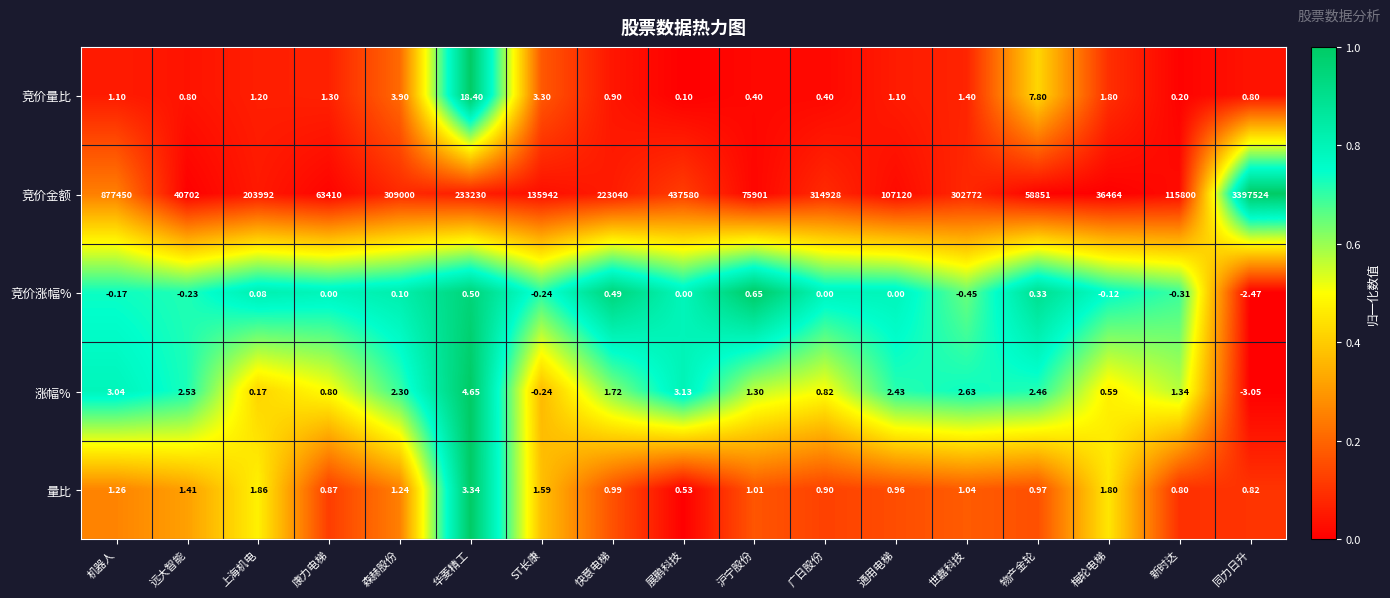

How many data points does each series have?

17